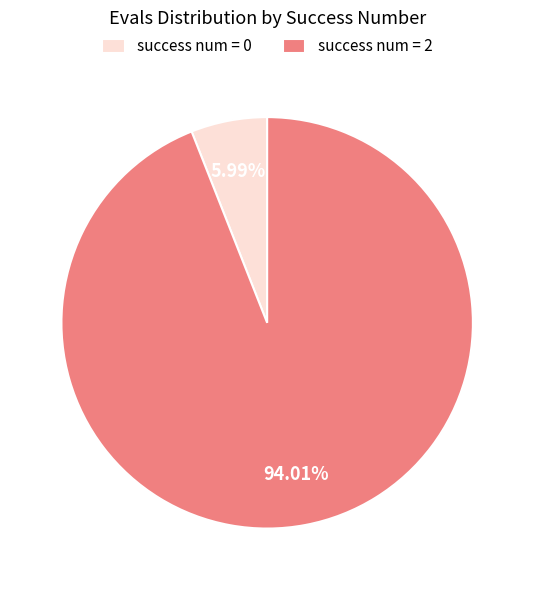

Combined, do success num = 2 and success num = 0 account for over 50%?

Yes